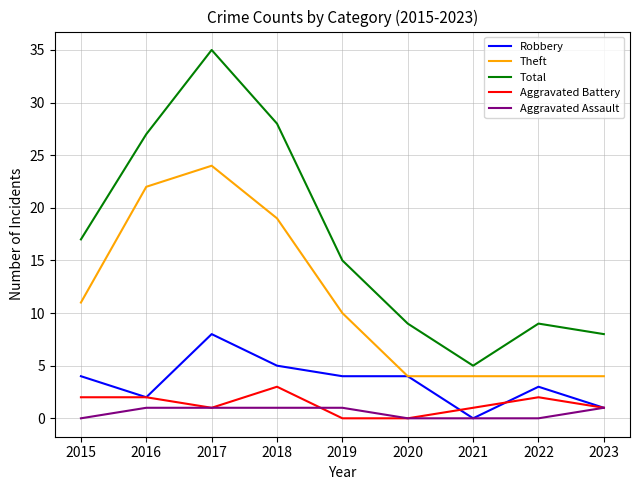

What is the average value of the Aggravated Battery series?

1